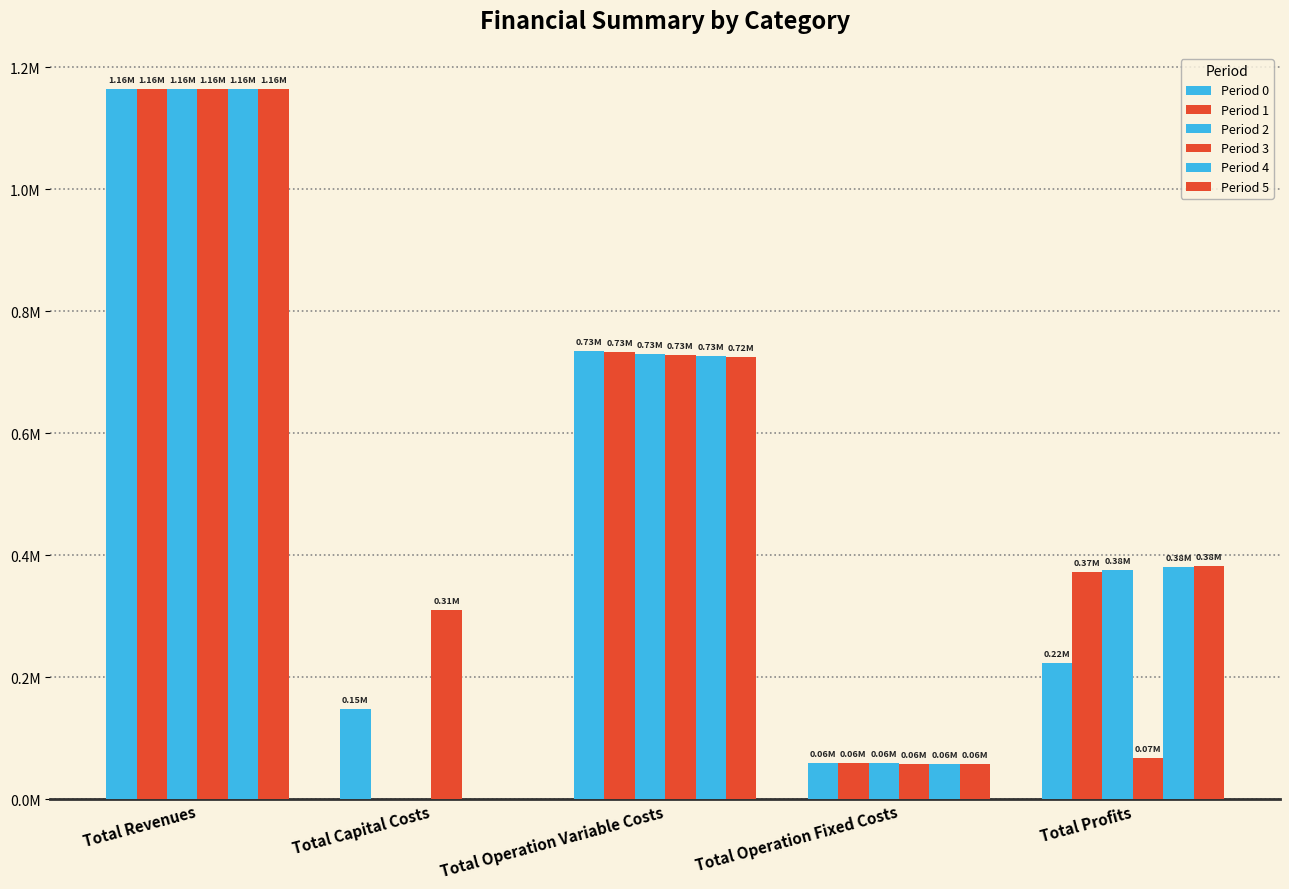

Are the bars horizontal?

No